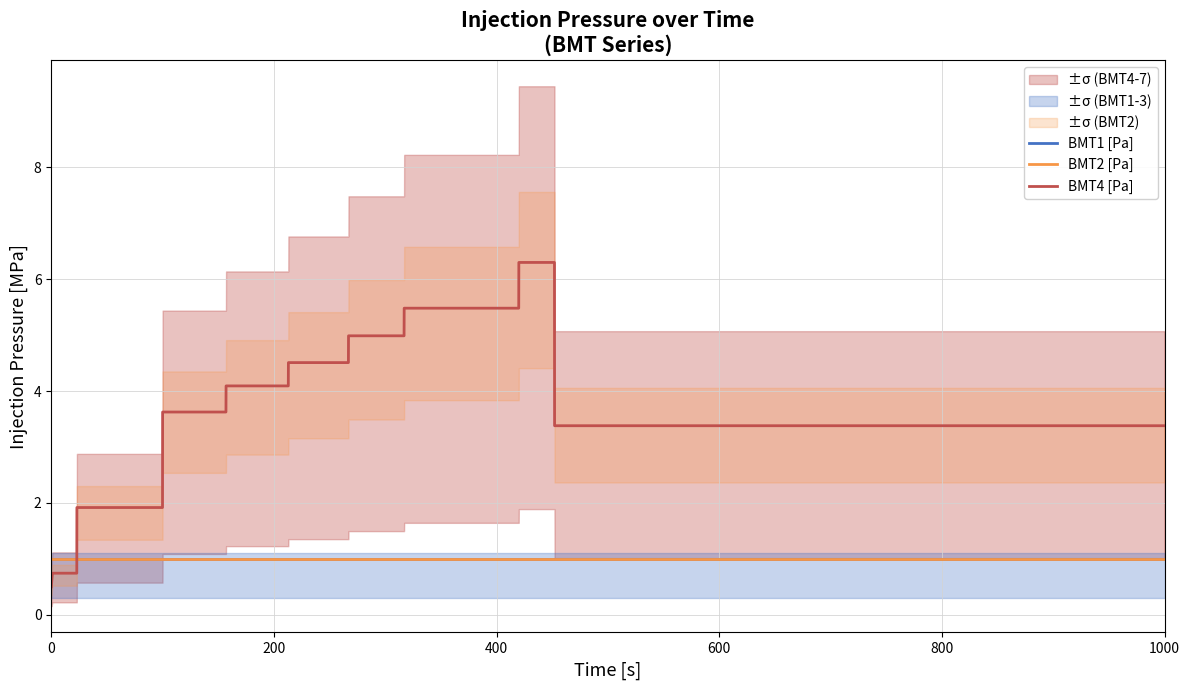

Is it true that BMT4 [Pa] equals 1.6 at 16?

False